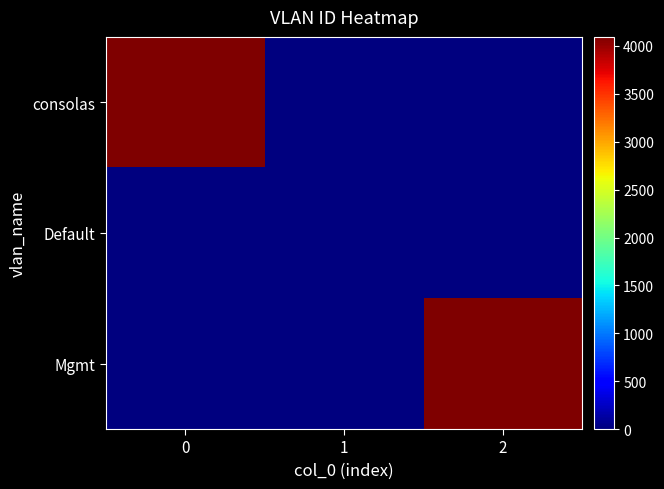

Rank the series at 0 from highest to lowest value.

consolas, Default, Mgmt